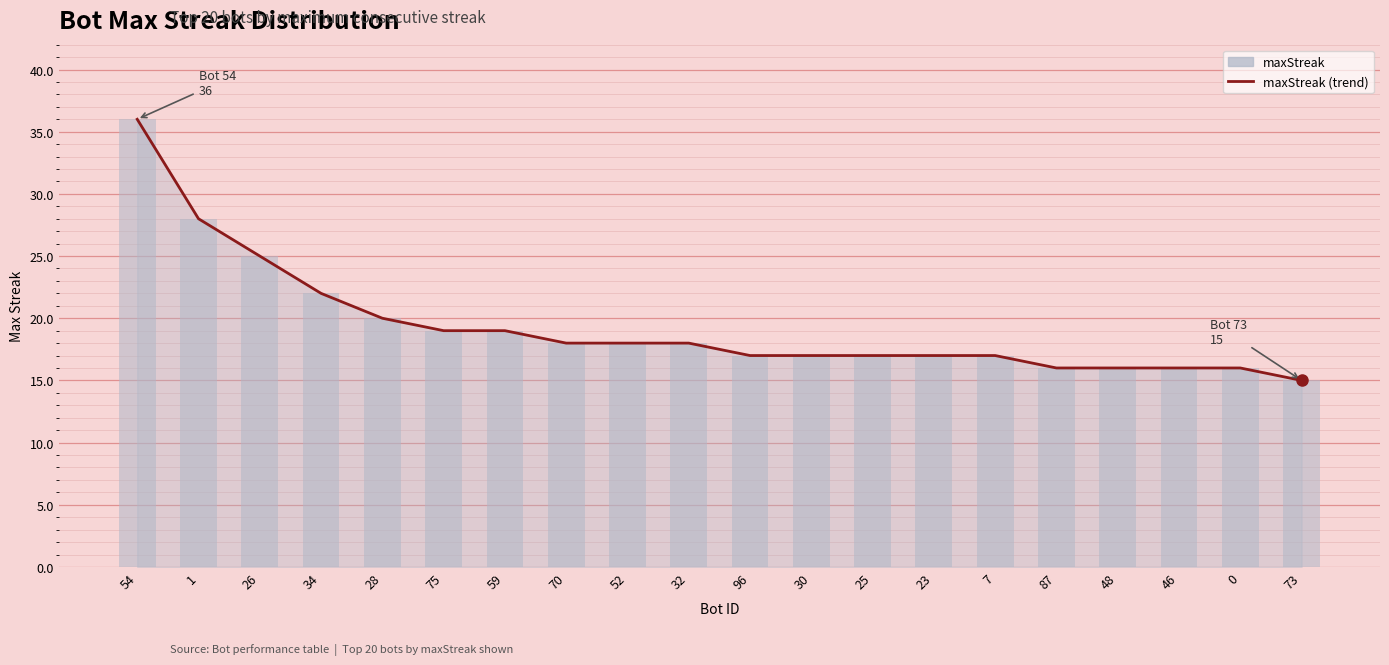

What is the sum of all maxStreak values?

387